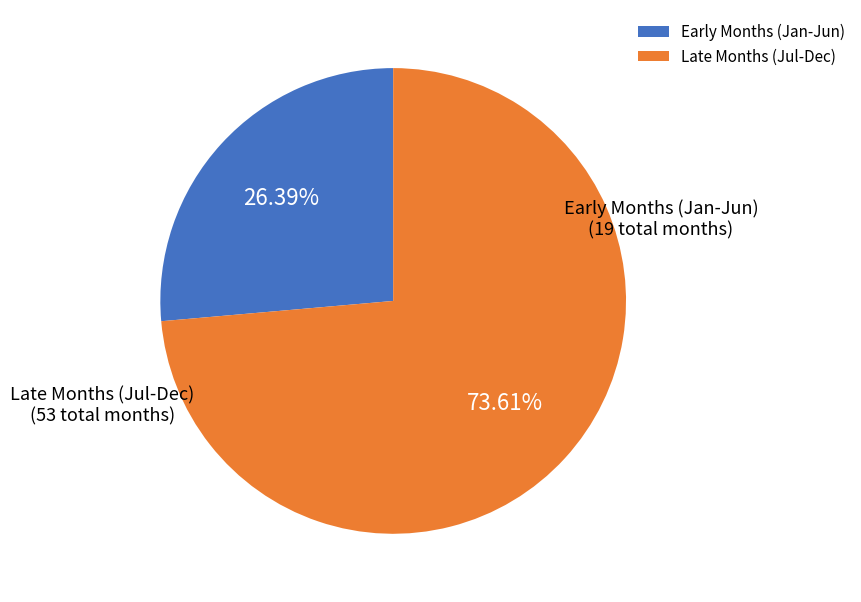

Which has a higher value, Early Months (Jan-Jun) or Late Months (Jul-Dec)?

Late Months (Jul-Dec)